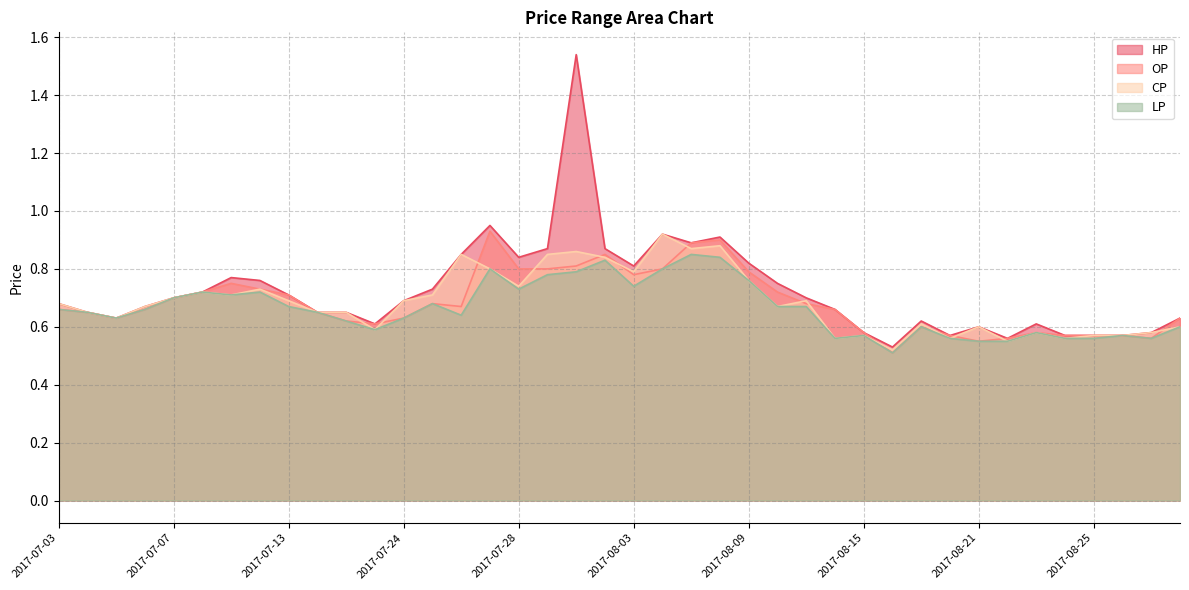

At which category does CP reach its first local peak?

2017-07-10